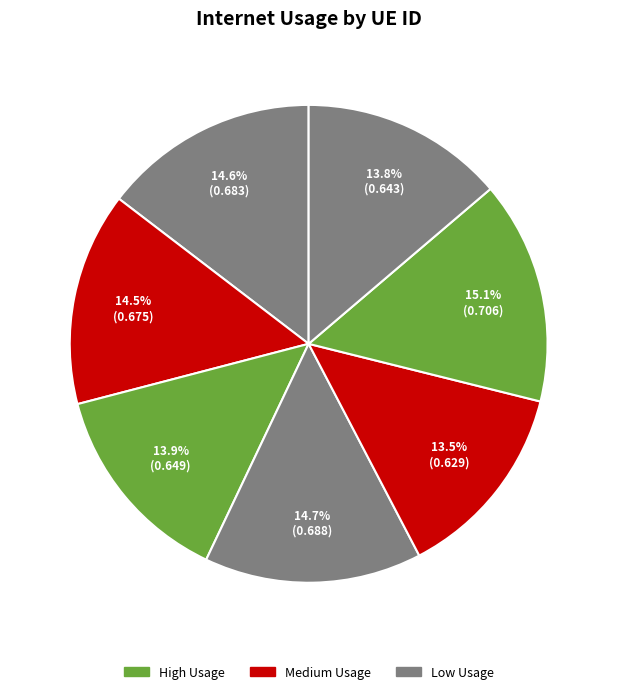

How many segments does this pie chart have?

7